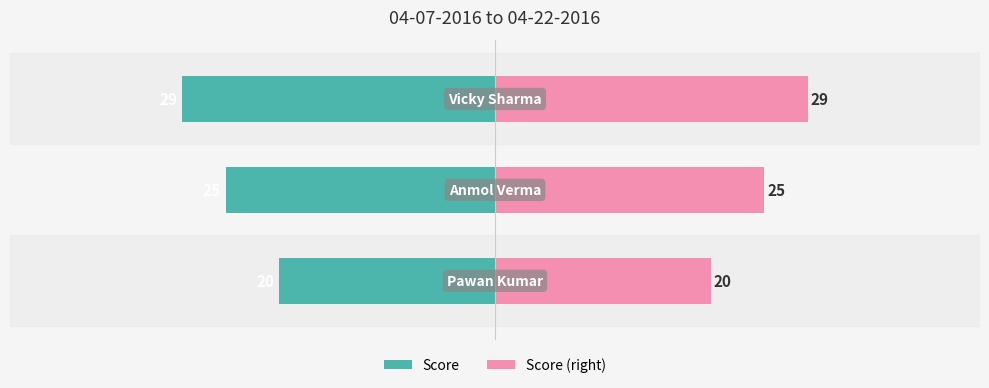

What is the sum of the Score (right) values at 2 and 1?

54